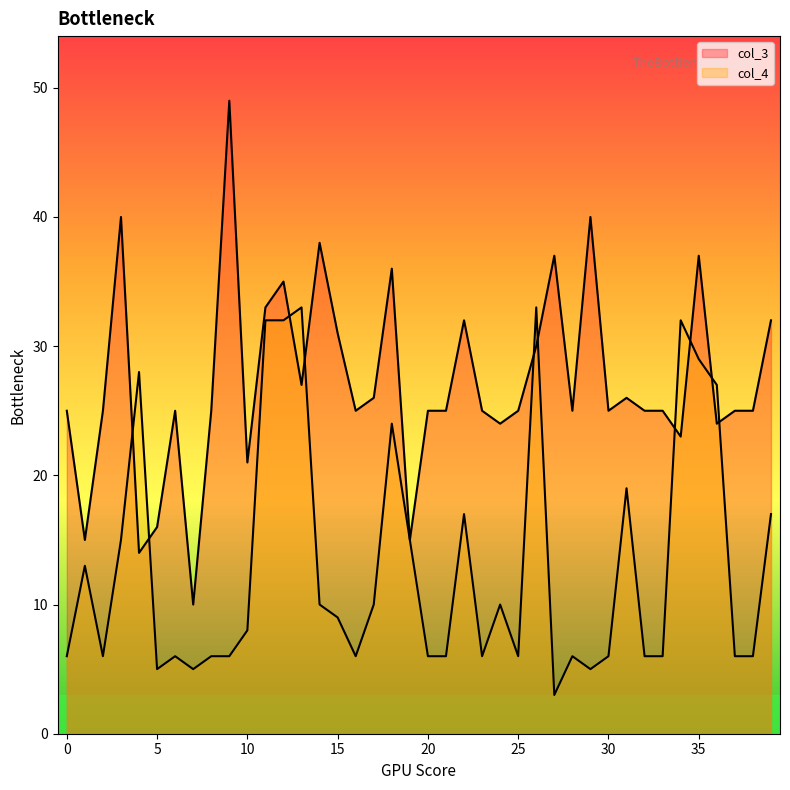

Where does the col_4 series first go above 8?

1